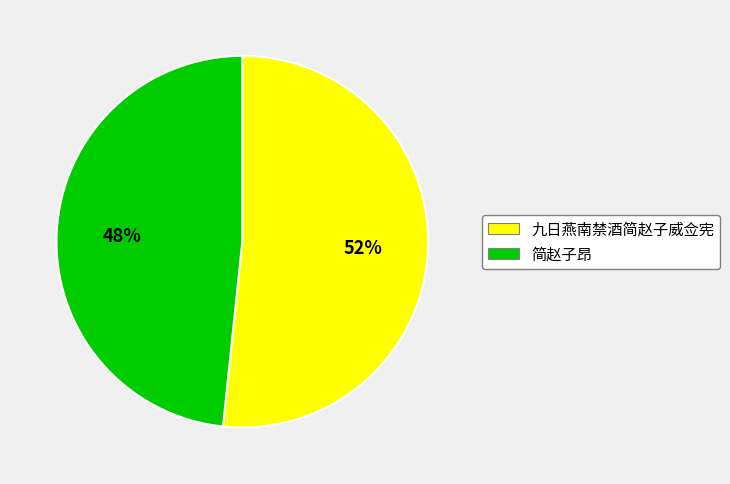

To the nearest percent, what portion does 简赵子昂 represent?

48%